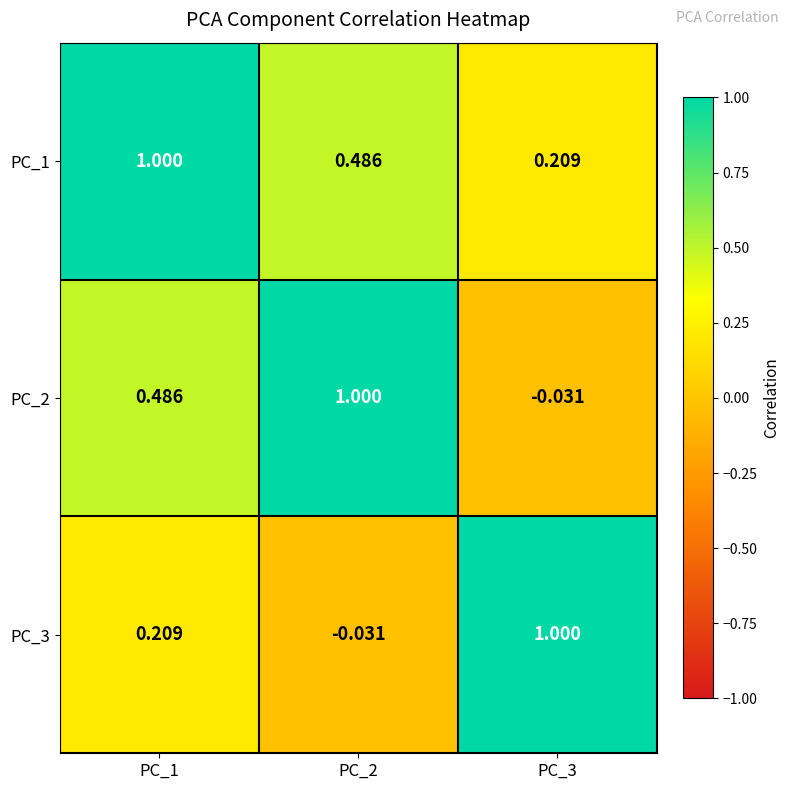

What is the total value across all series at PC_3?

1.2